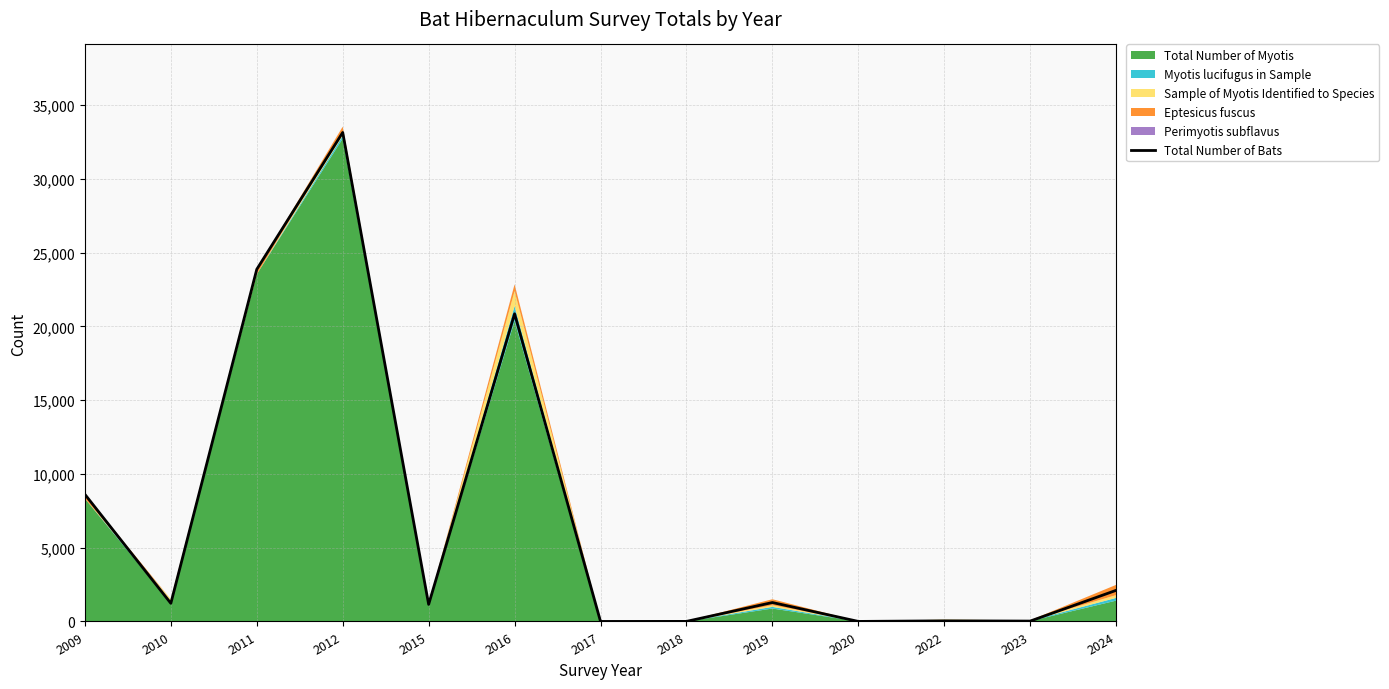

Approximately how many times larger is the value at 2015 compared to 2023?

44.5